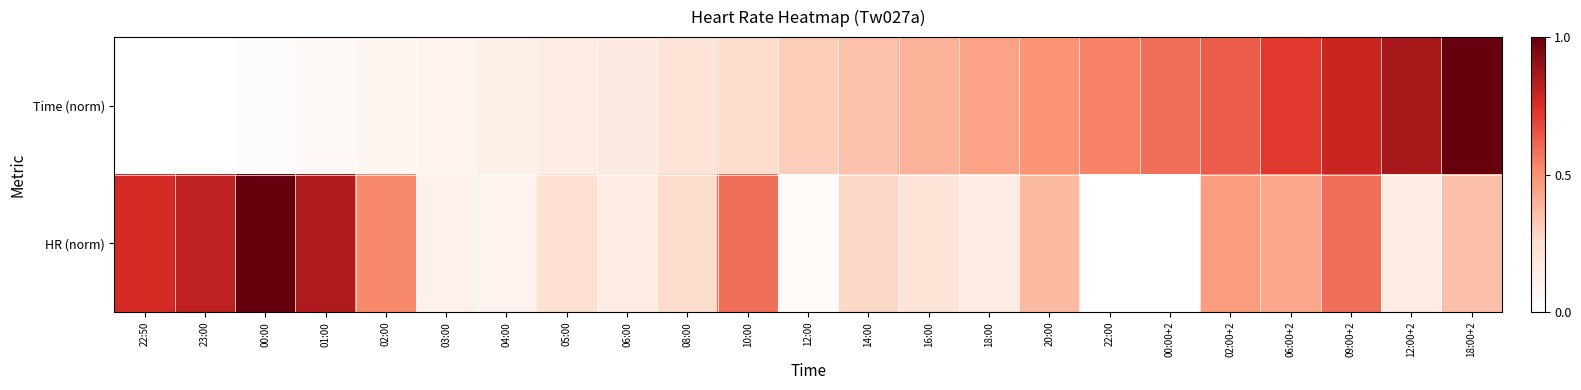

Reading right to left, transcribe all the data shown in this chart.

Time (norm): 18:00+2=1.0	12:00+2=0.9	09:00+2=0.8	06:00+2=0.7	02:00+2=0.6	00:00+2=0.6	22:00=0.5	20:00=0.5	18:00=0.4	16:00=0.4	14:00=0.4	12:00=0.3	10:00=0.3	08:00=0.2	06:00=0.2	05:00=0.1	04:00=0.1	03:00=0.1	02:00=0.1	01:00=0.1	00:00=0.0	23:00=0.0	22:50=0.0
HR (norm): 18:00+2=0.4	12:00+2=0.2	09:00+2=0.6	06:00+2=0.4	02:00+2=0.5	00:00+2=0.0	22:00=0.0	20:00=0.4	18:00=0.2	16:00=0.2	14:00=0.3	12:00=0.0	10:00=0.6	08:00=0.3	06:00=0.1	05:00=0.2	04:00=0.1	03:00=0.1	02:00=0.5	01:00=0.8	00:00=1.0	23:00=0.8	22:50=0.8